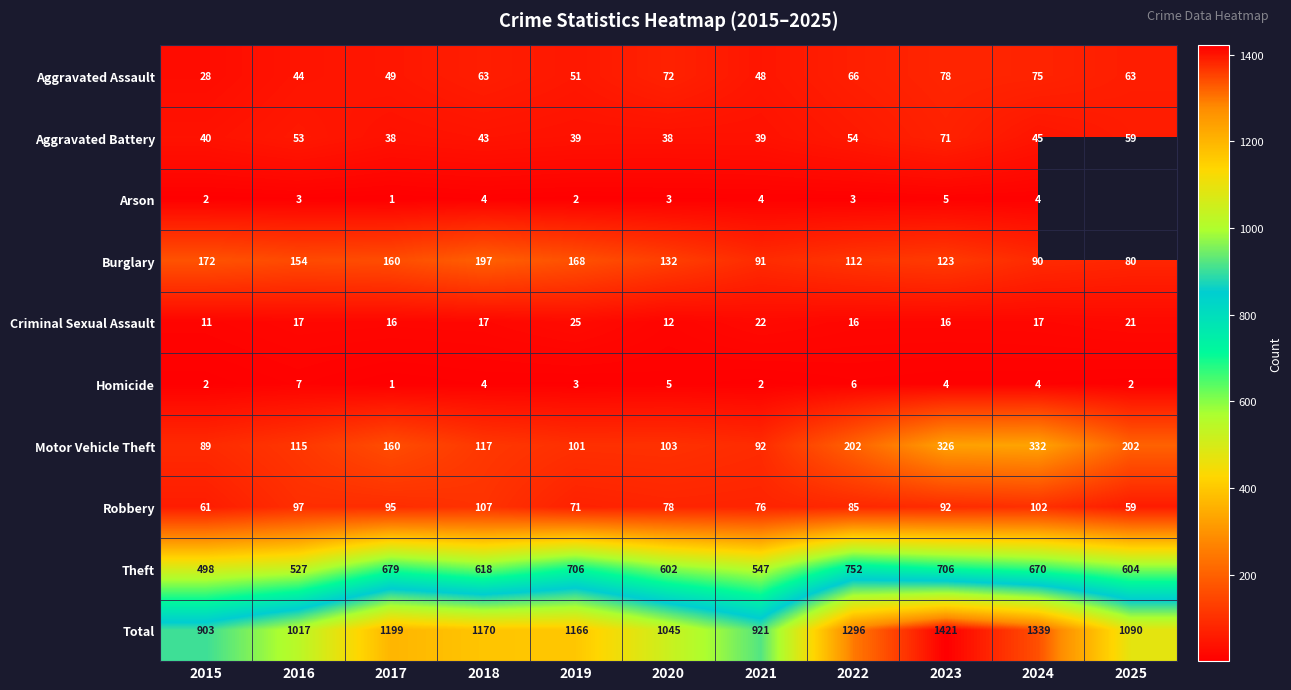

What is the sum of the Criminal Sexual Assault values at 2016 and 2022?

33